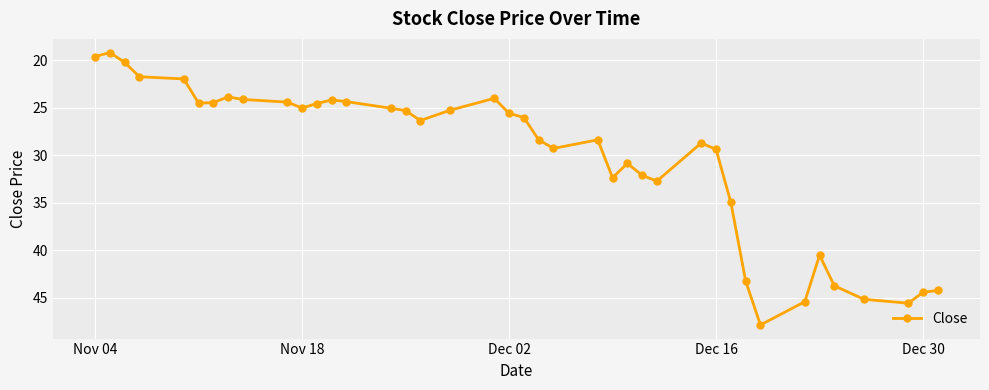

What is the sum of all values?

1206.8